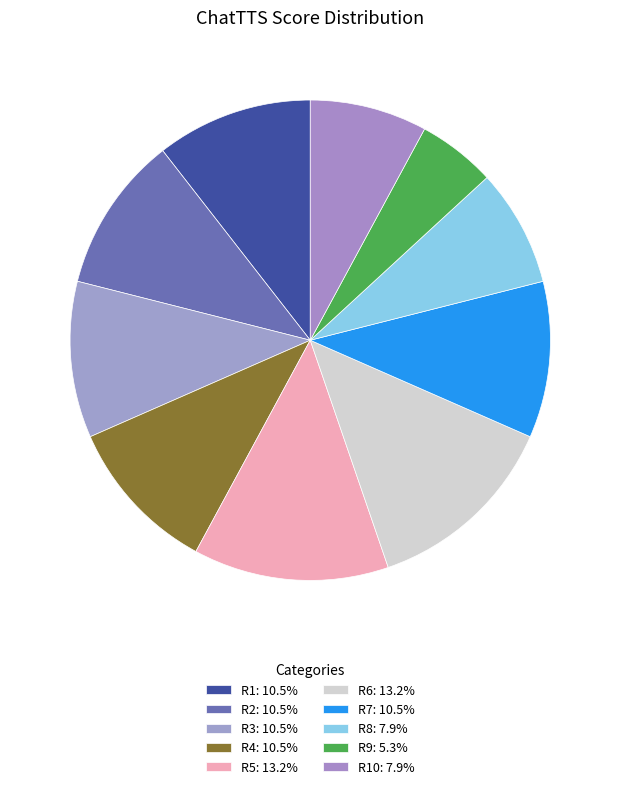

Count the number of slices in the pie.

10